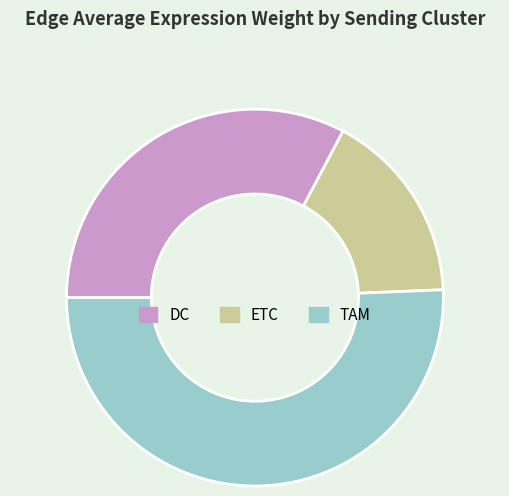

Which slice is the largest?

TAM